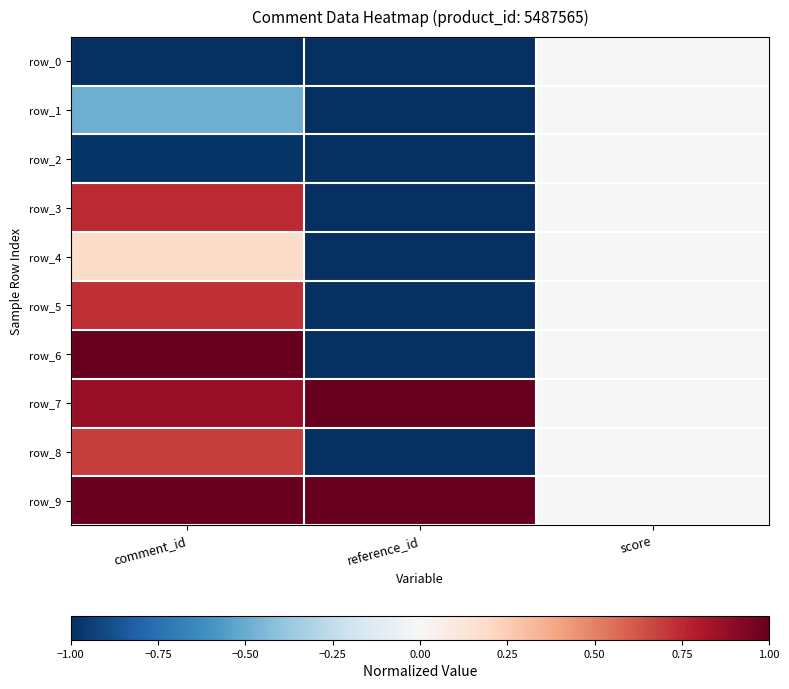

How many row_7 values are between 0 and 1?

3